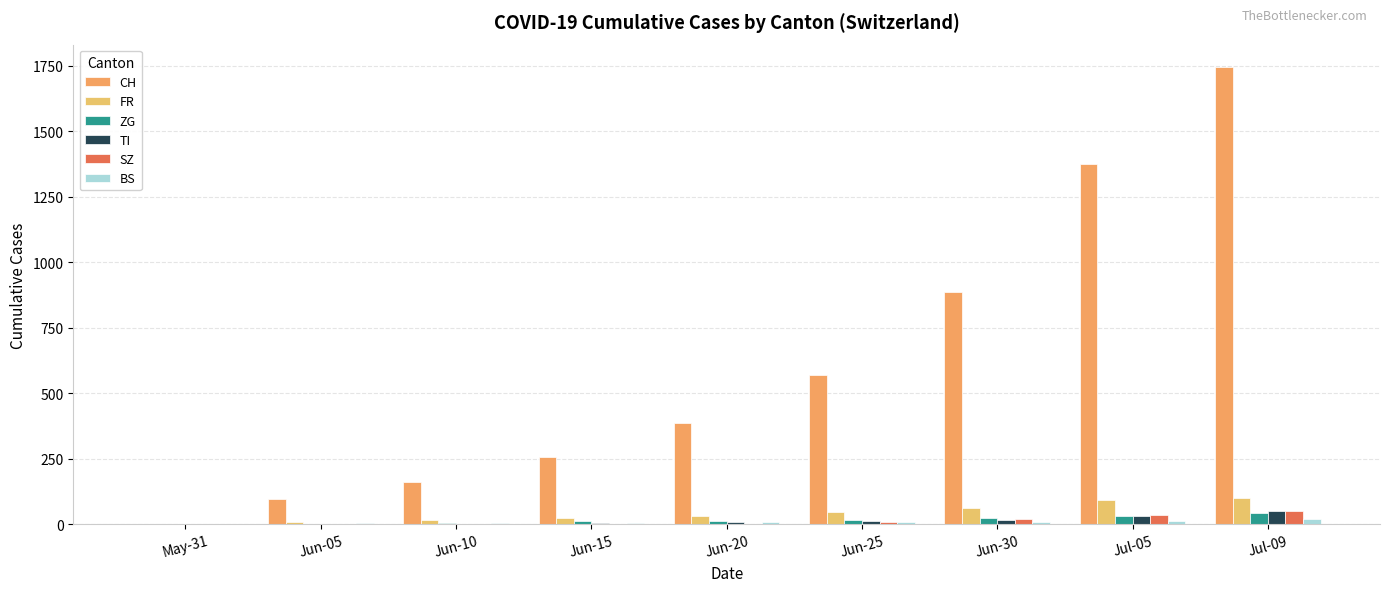

Which series changed the most between Jun-25 and Jul-09?

CH